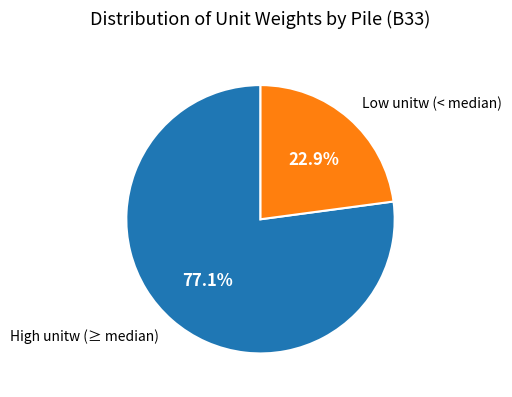

Does any single category account for the majority?

Yes